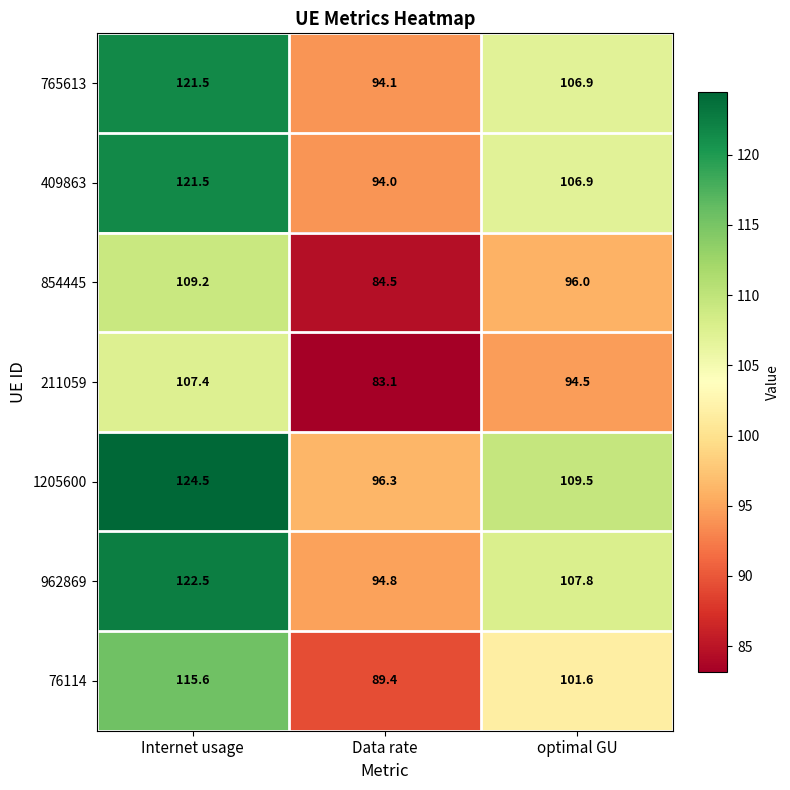

Which series has the widest spread of values?

1205600